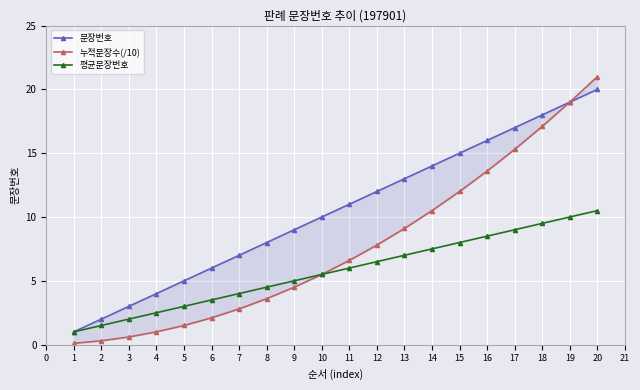

Reading left to right, transcribe all the data shown in this chart.

문장번호: 1.0	2.0	3.0	4.0	5.0	6.0	7.0	8.0	9.0	10.0	11.0	12.0	13.0	14.0	15.0	16.0	17.0	18.0	19.0	20.0
누적문장수(/10): 0.1	0.3	0.6	1.0	1.5	2.1	2.8	3.6	4.5	5.5	6.6	7.8	9.1	10.5	12.0	13.6	15.3	17.1	19.0	21.0
평균문장번호: 1.0	1.5	2.0	2.5	3.0	3.5	4.0	4.5	5.0	5.5	6.0	6.5	7.0	7.5	8.0	8.5	9.0	9.5	10.0	10.5